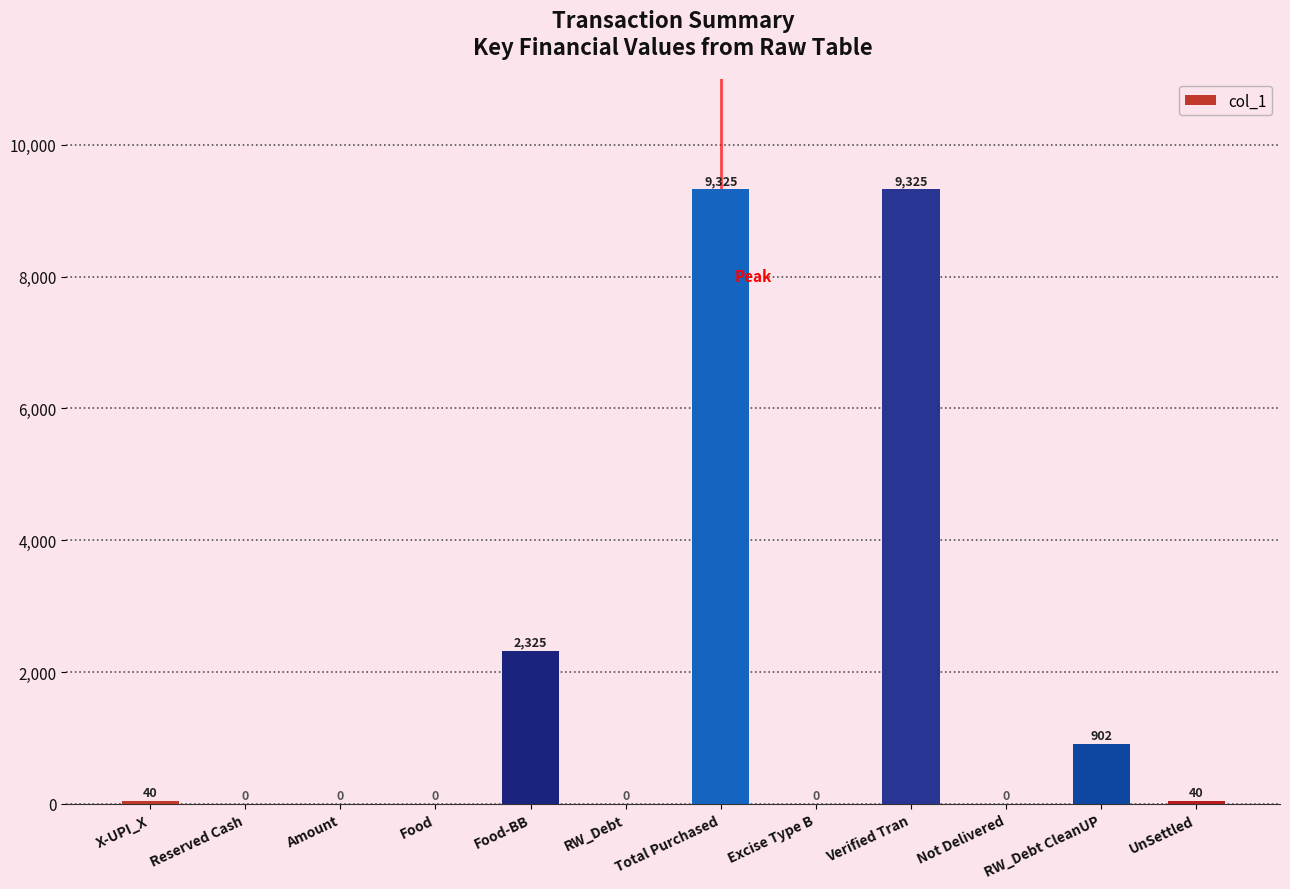

What is the maximum value shown in the chart?

9325.0